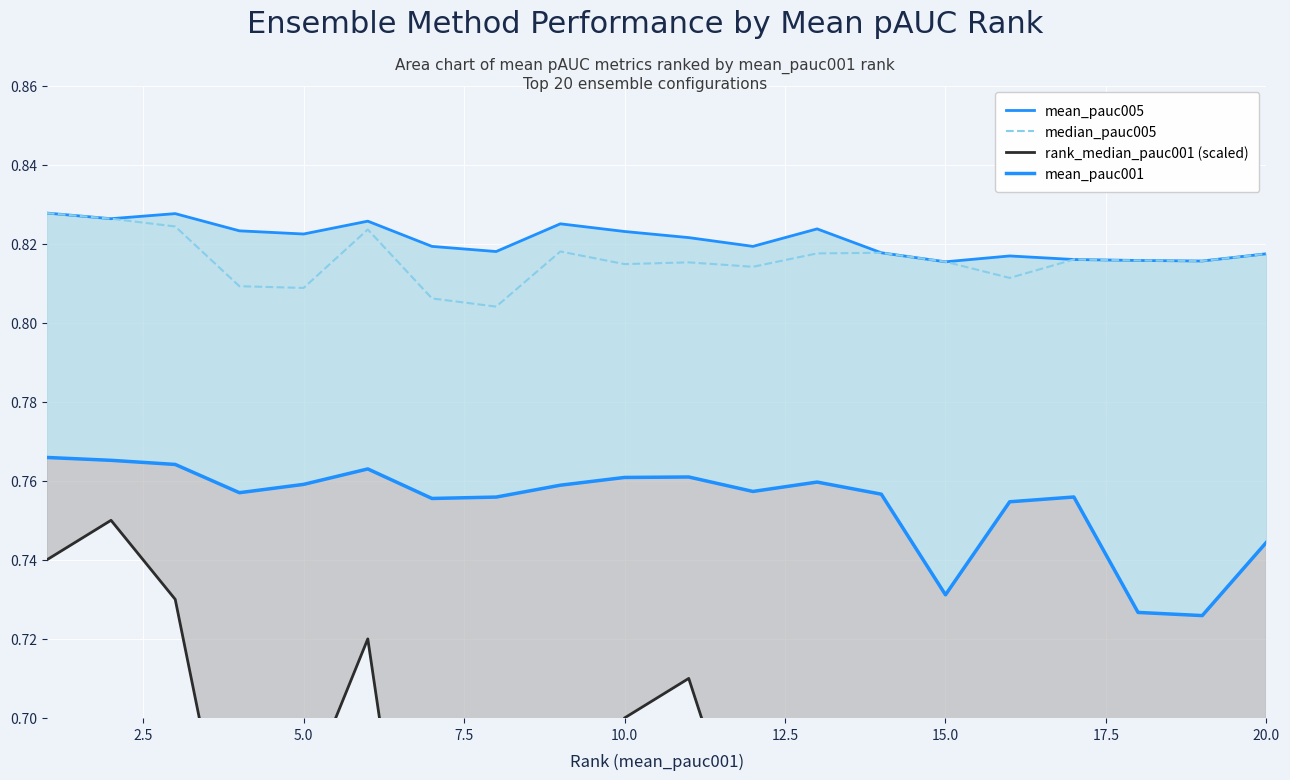

Is it true that median_pauc005 equals 0.4 at 10.0?

False